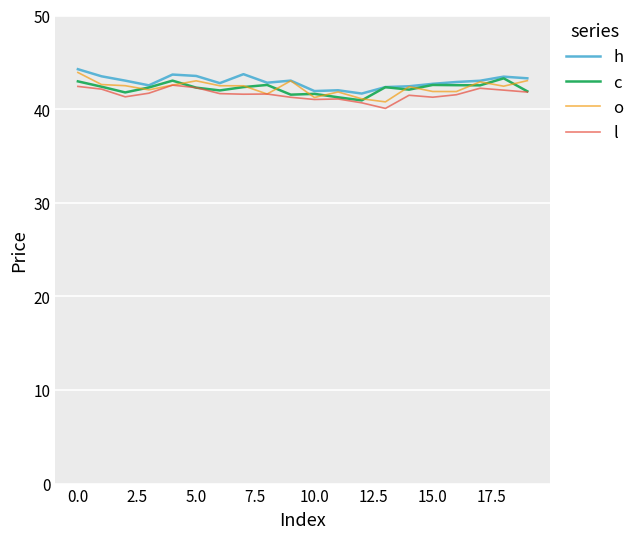

What is the minimum value for l?

40.1